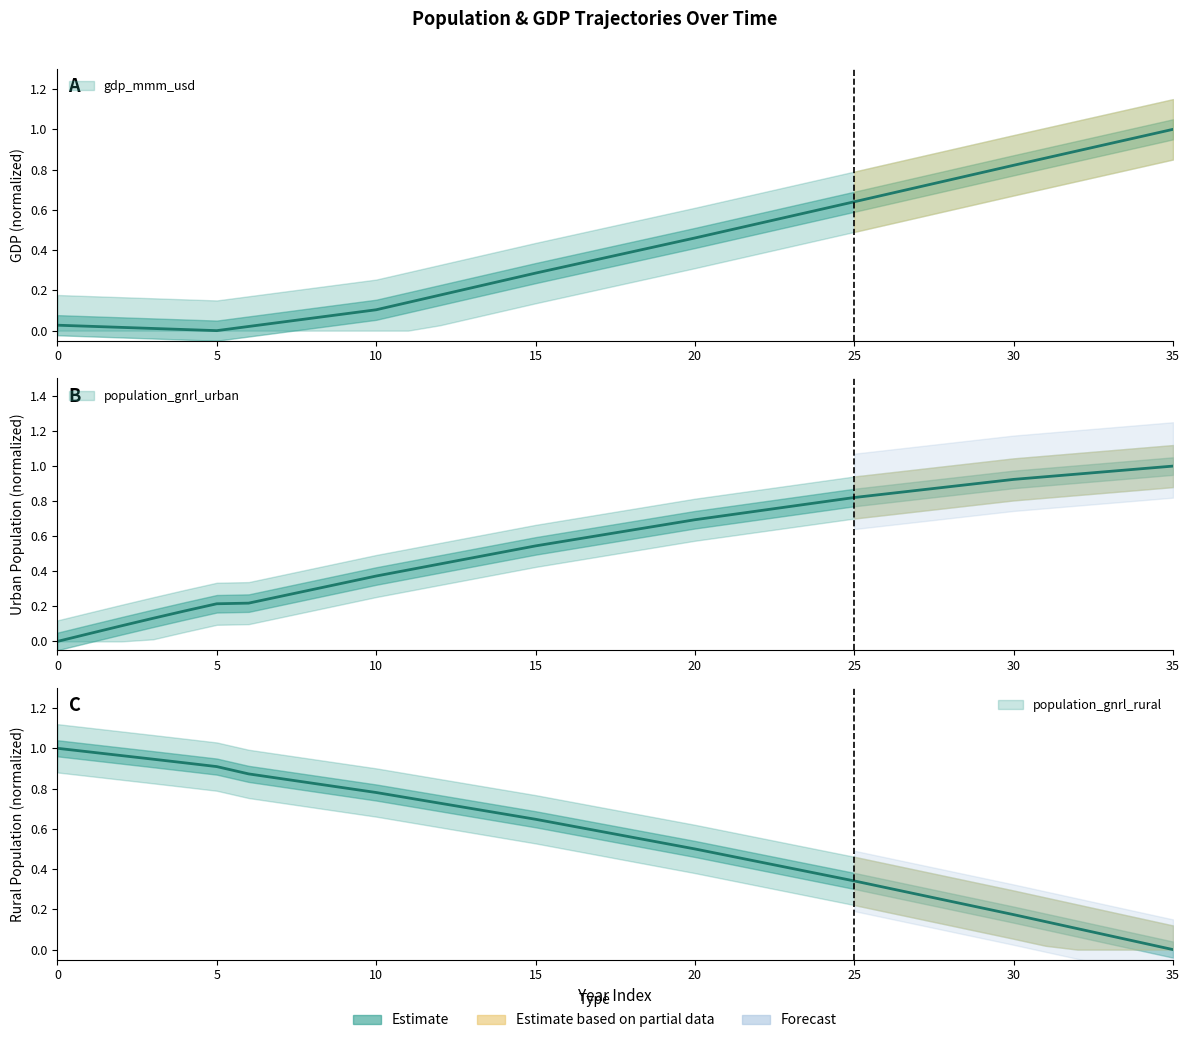

True or false: gdp_mmm_usd has a value of 0.0 at 7.

True